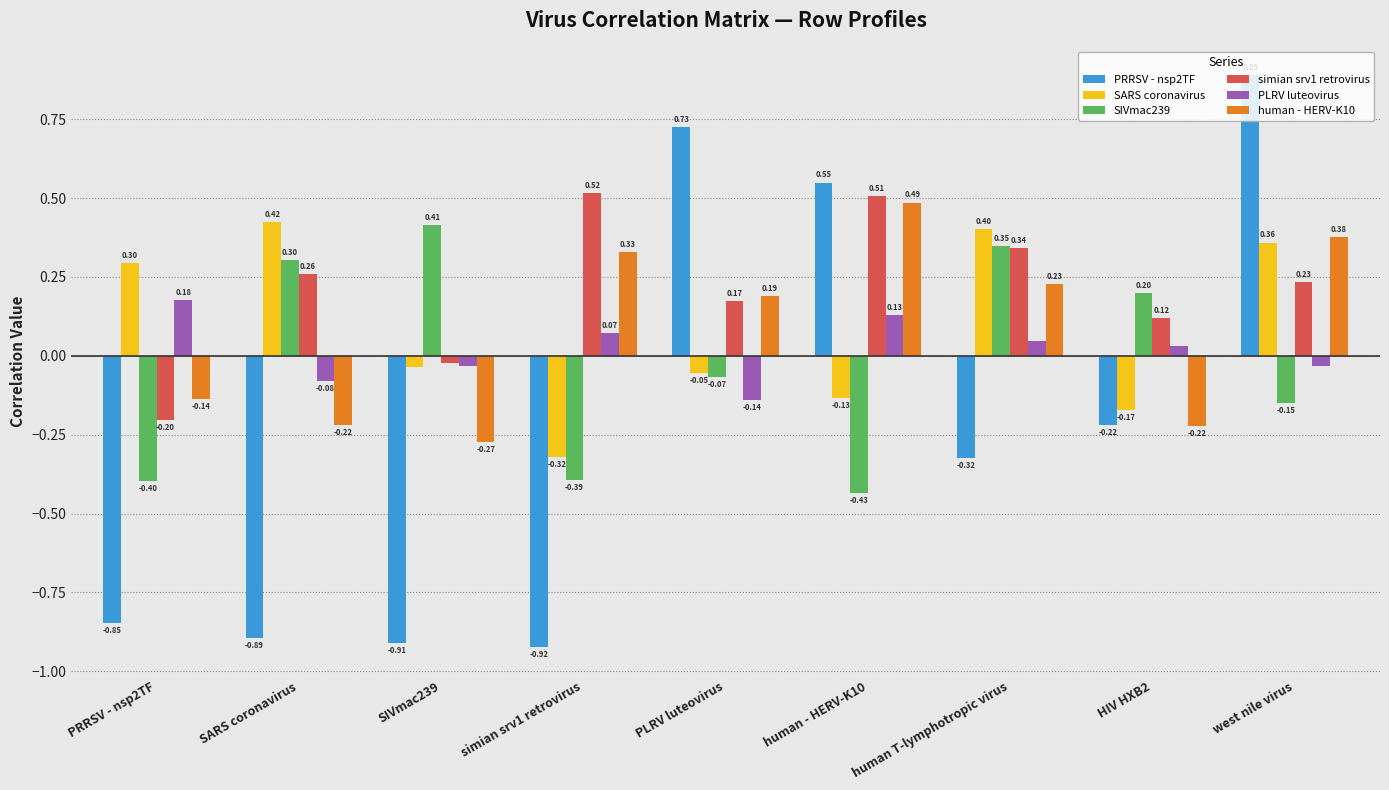

What position from the right is PLRV luteovirus?

5